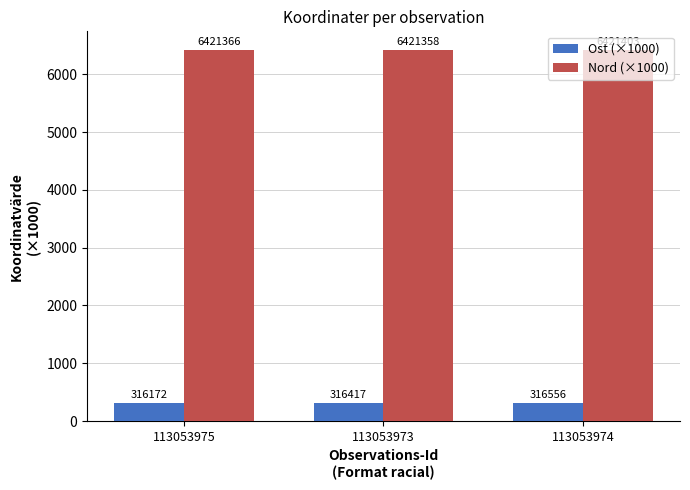

What are all the series names shown in the legend?

Ost (×1000), Nord (×1000)